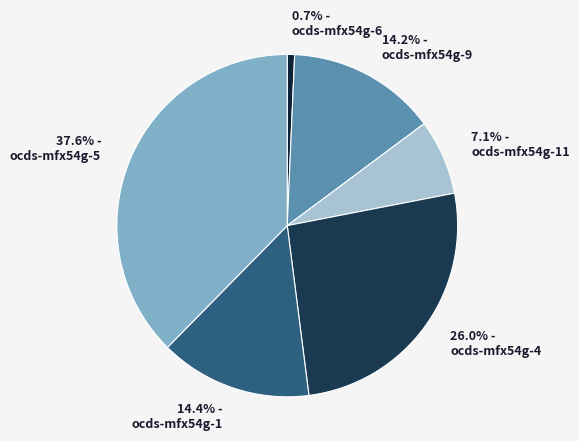

Approximately how many times larger is the value at ocds-mfx54g-9 compared to ocds-mfx54g-5?

0.4